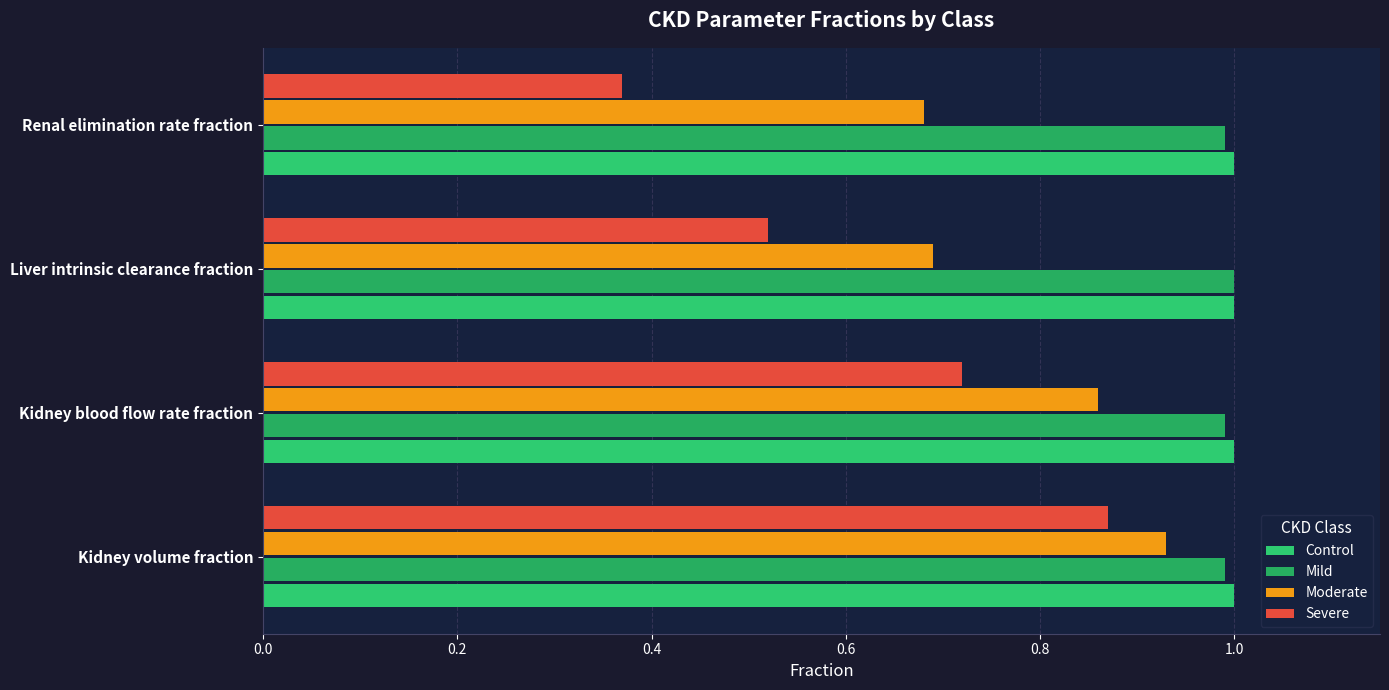

How many distinct data groups are displayed?

4